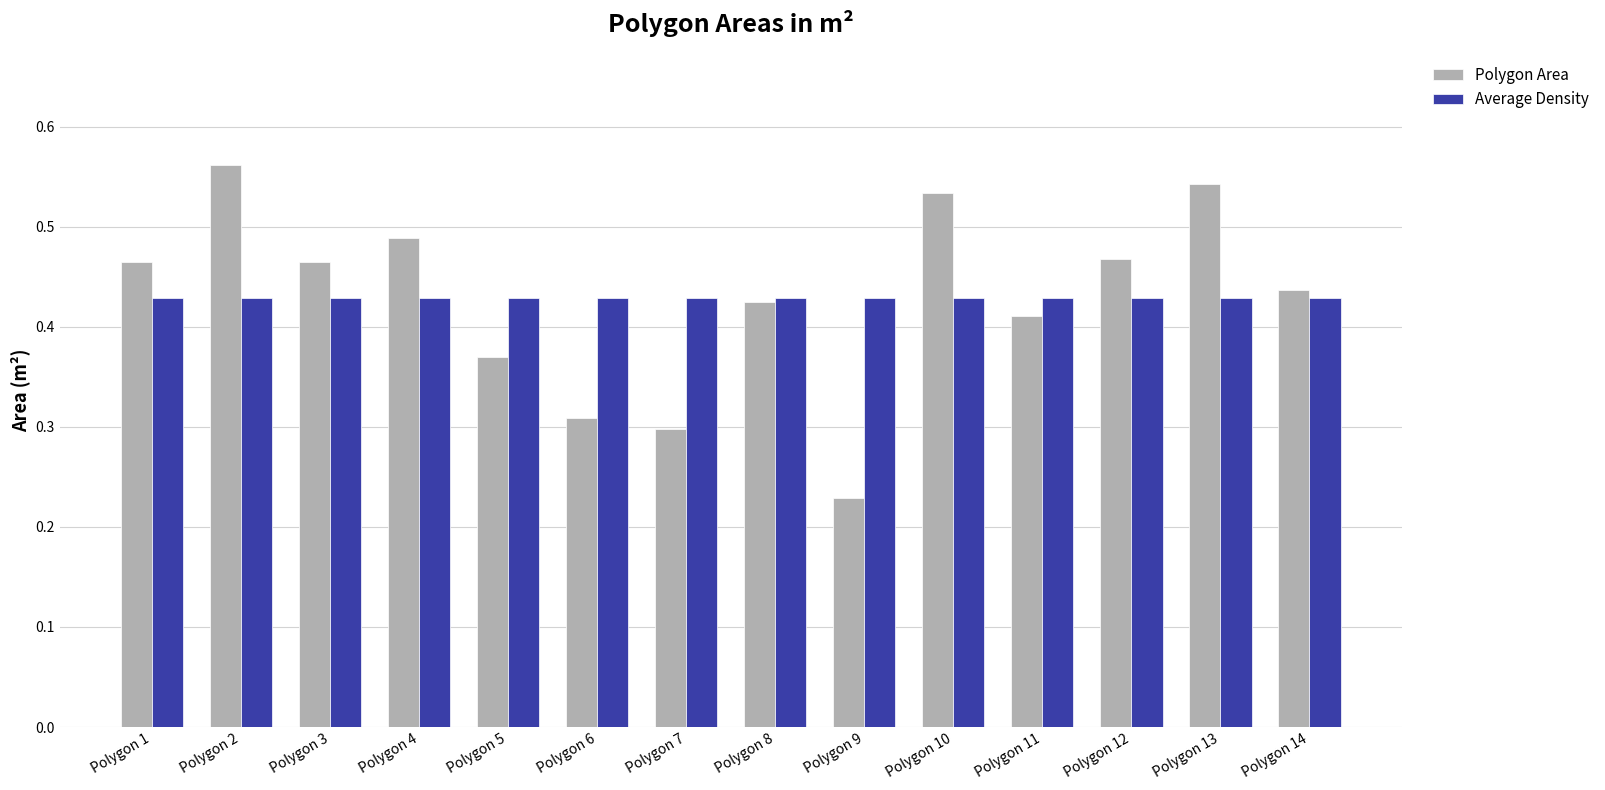

Does the chart contain stacked bars?

No